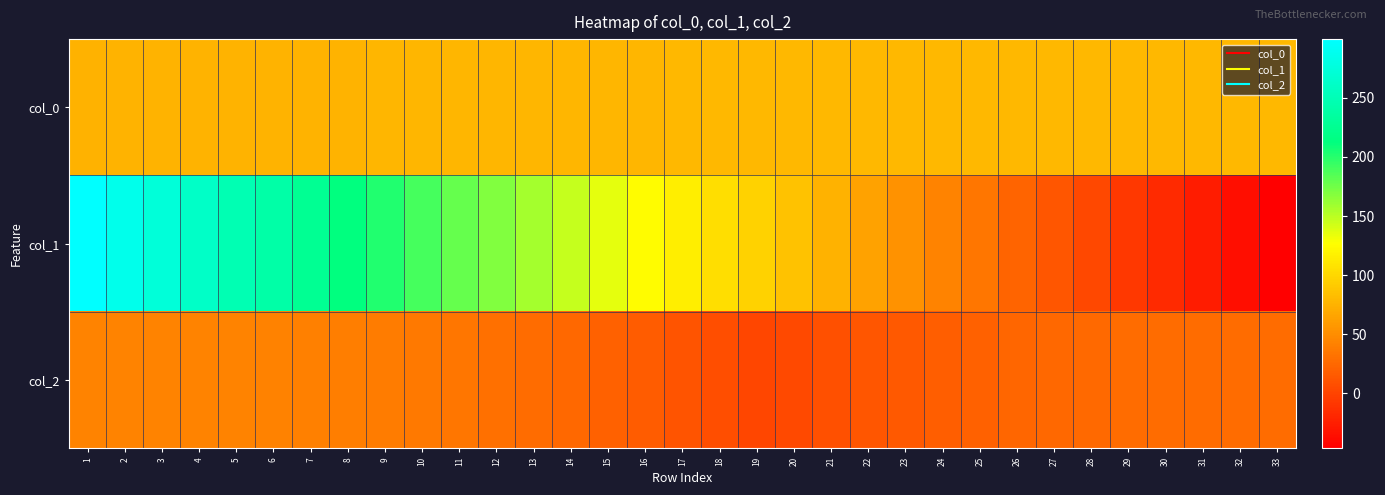

At which category is the sum across all series the highest?

1